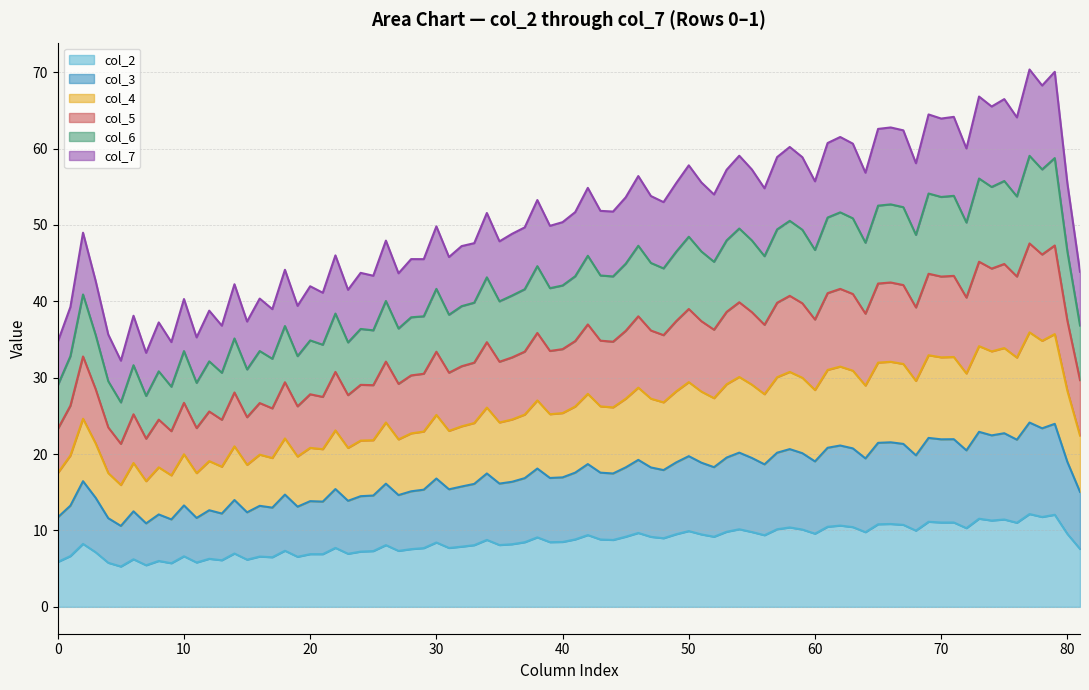

What is the total value across all series at 60?

55.7